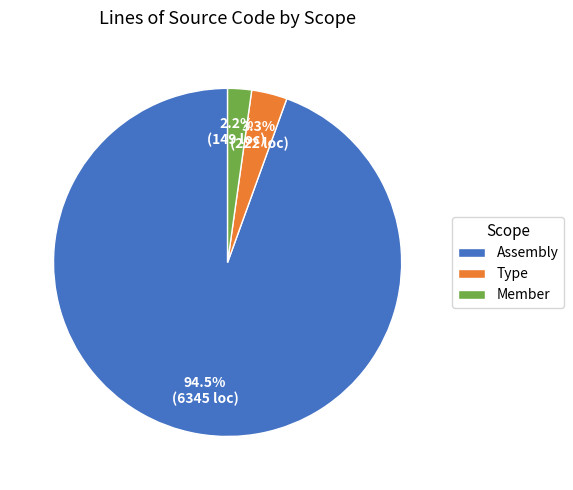

Which slice is the largest?

Assembly